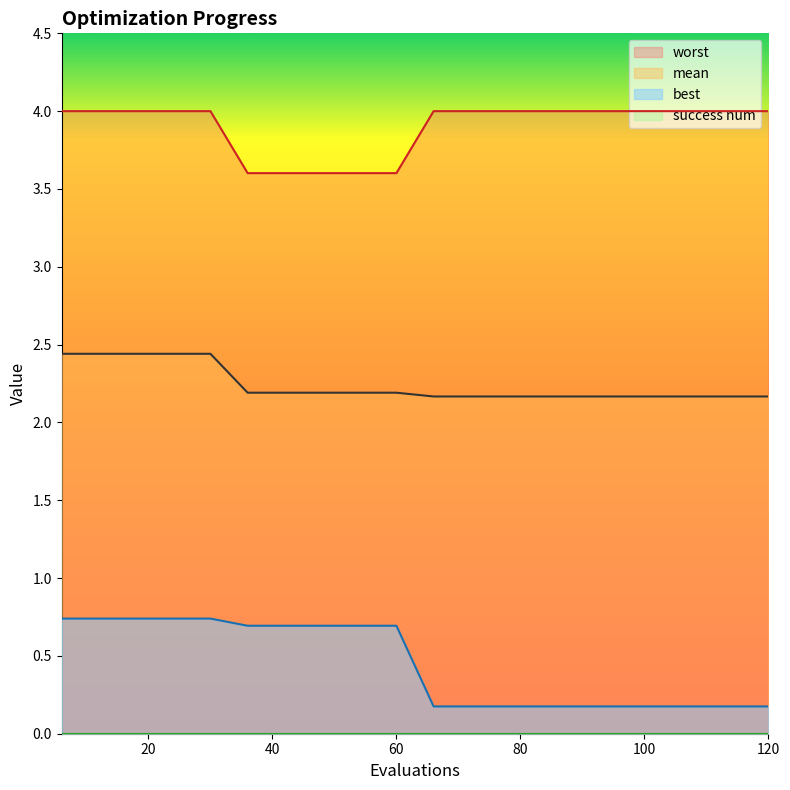

What is the maximum value for worst?

4.0